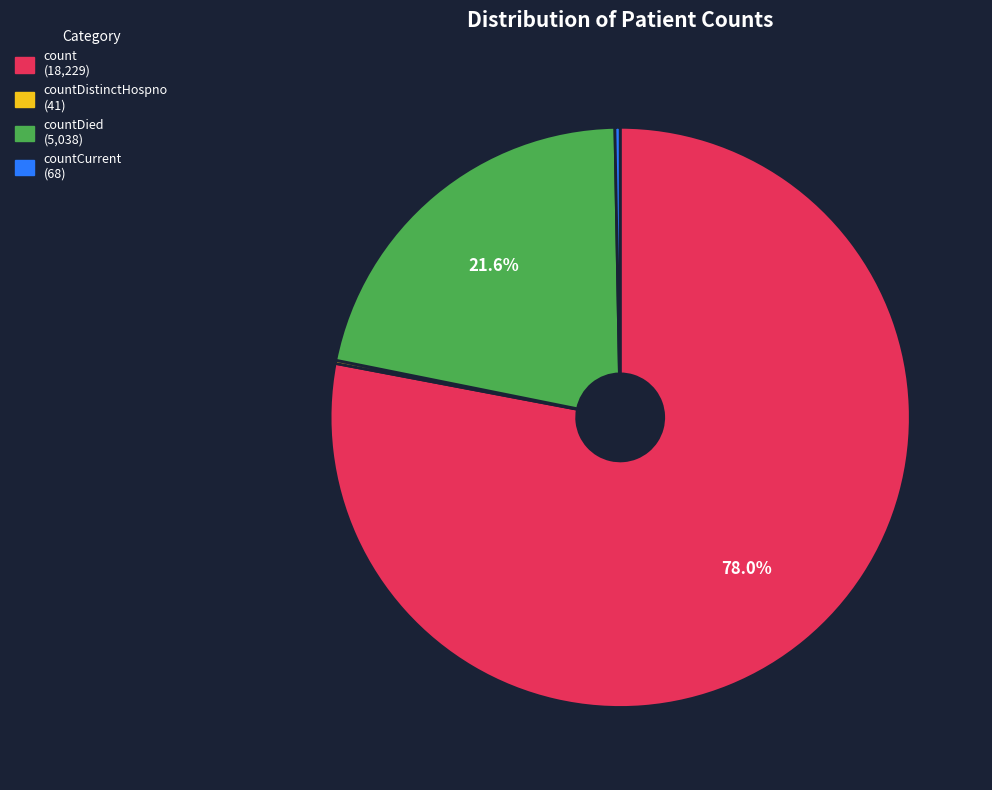

To the nearest percent, what is the difference between the largest and smallest slice percentages?

78%